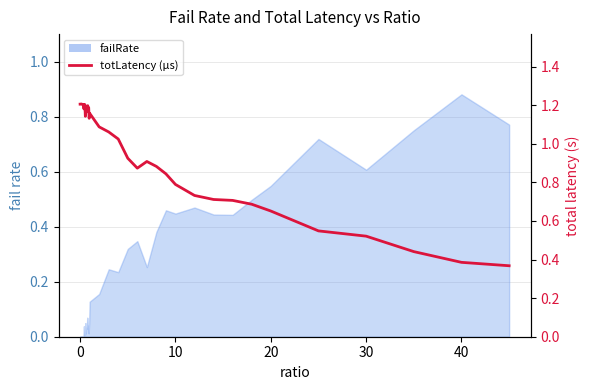

The value at 26 is 0.4. True or false?

False